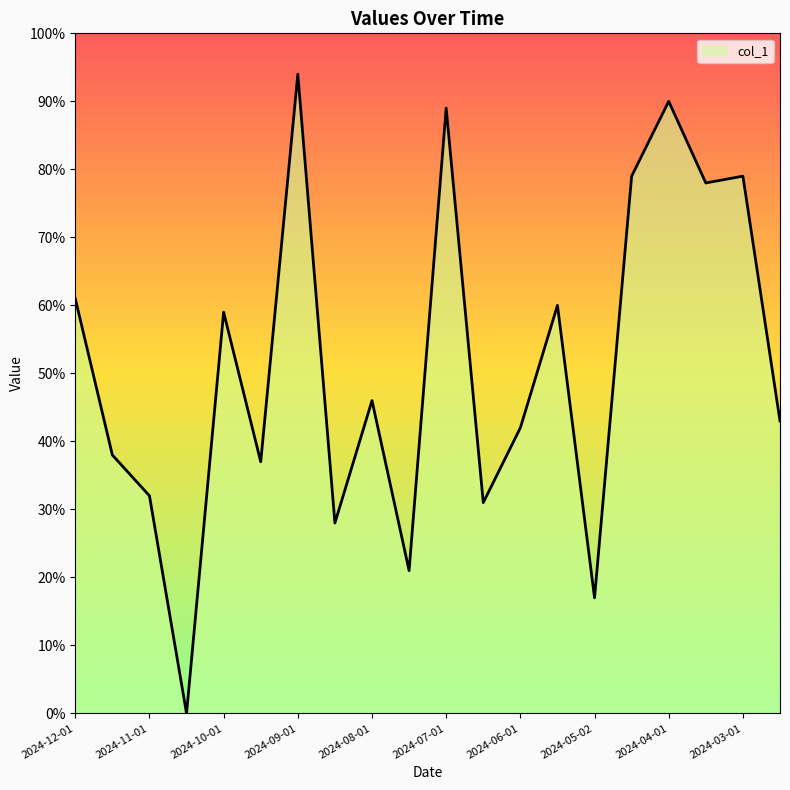

Which has a higher value, 2024-10-01 or 2024-03-16?

2024-03-16